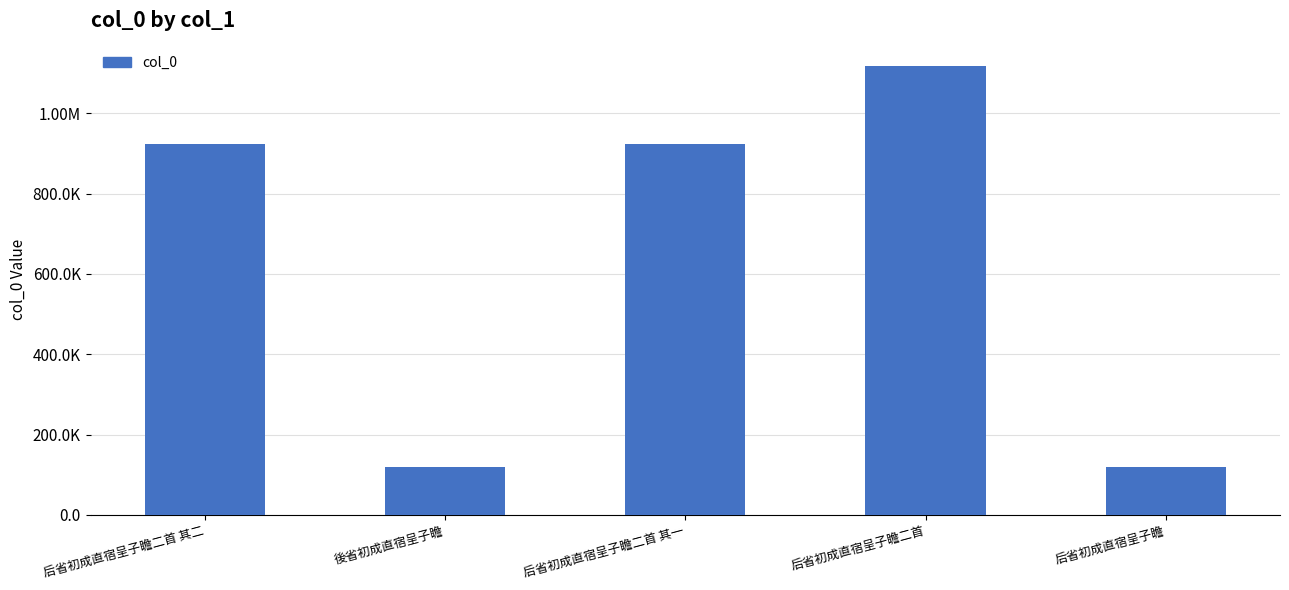

What is the value of the 5th bar from the left?

118401